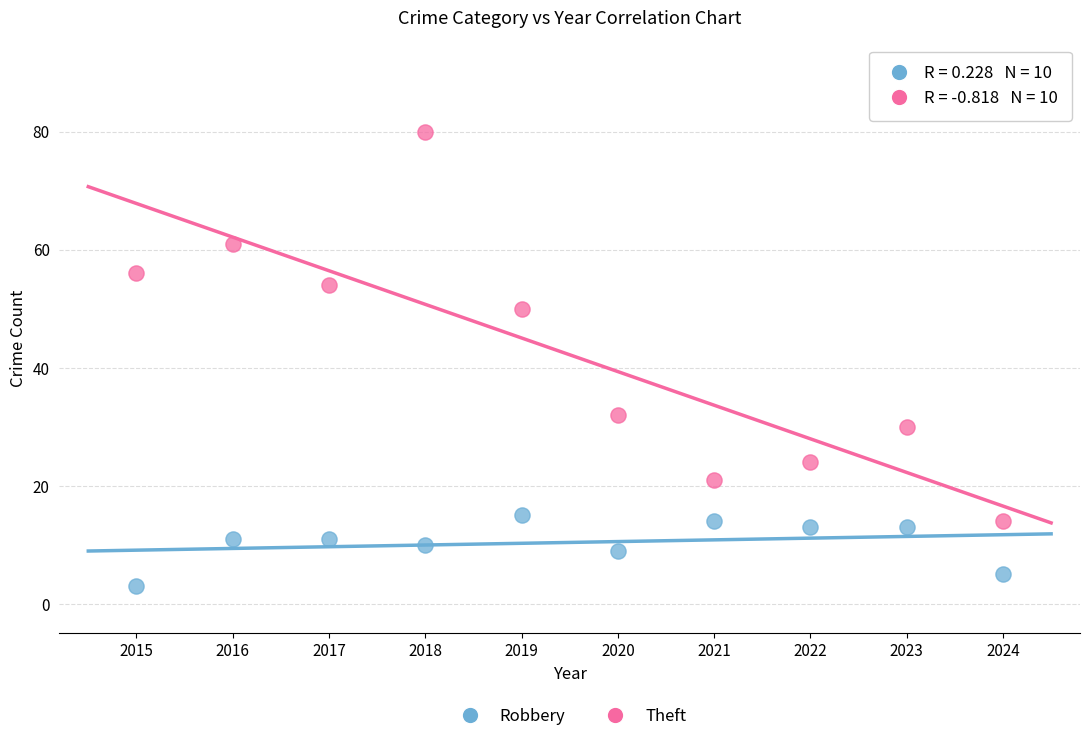

In the Theft series, what Y value is closest to 47?

50